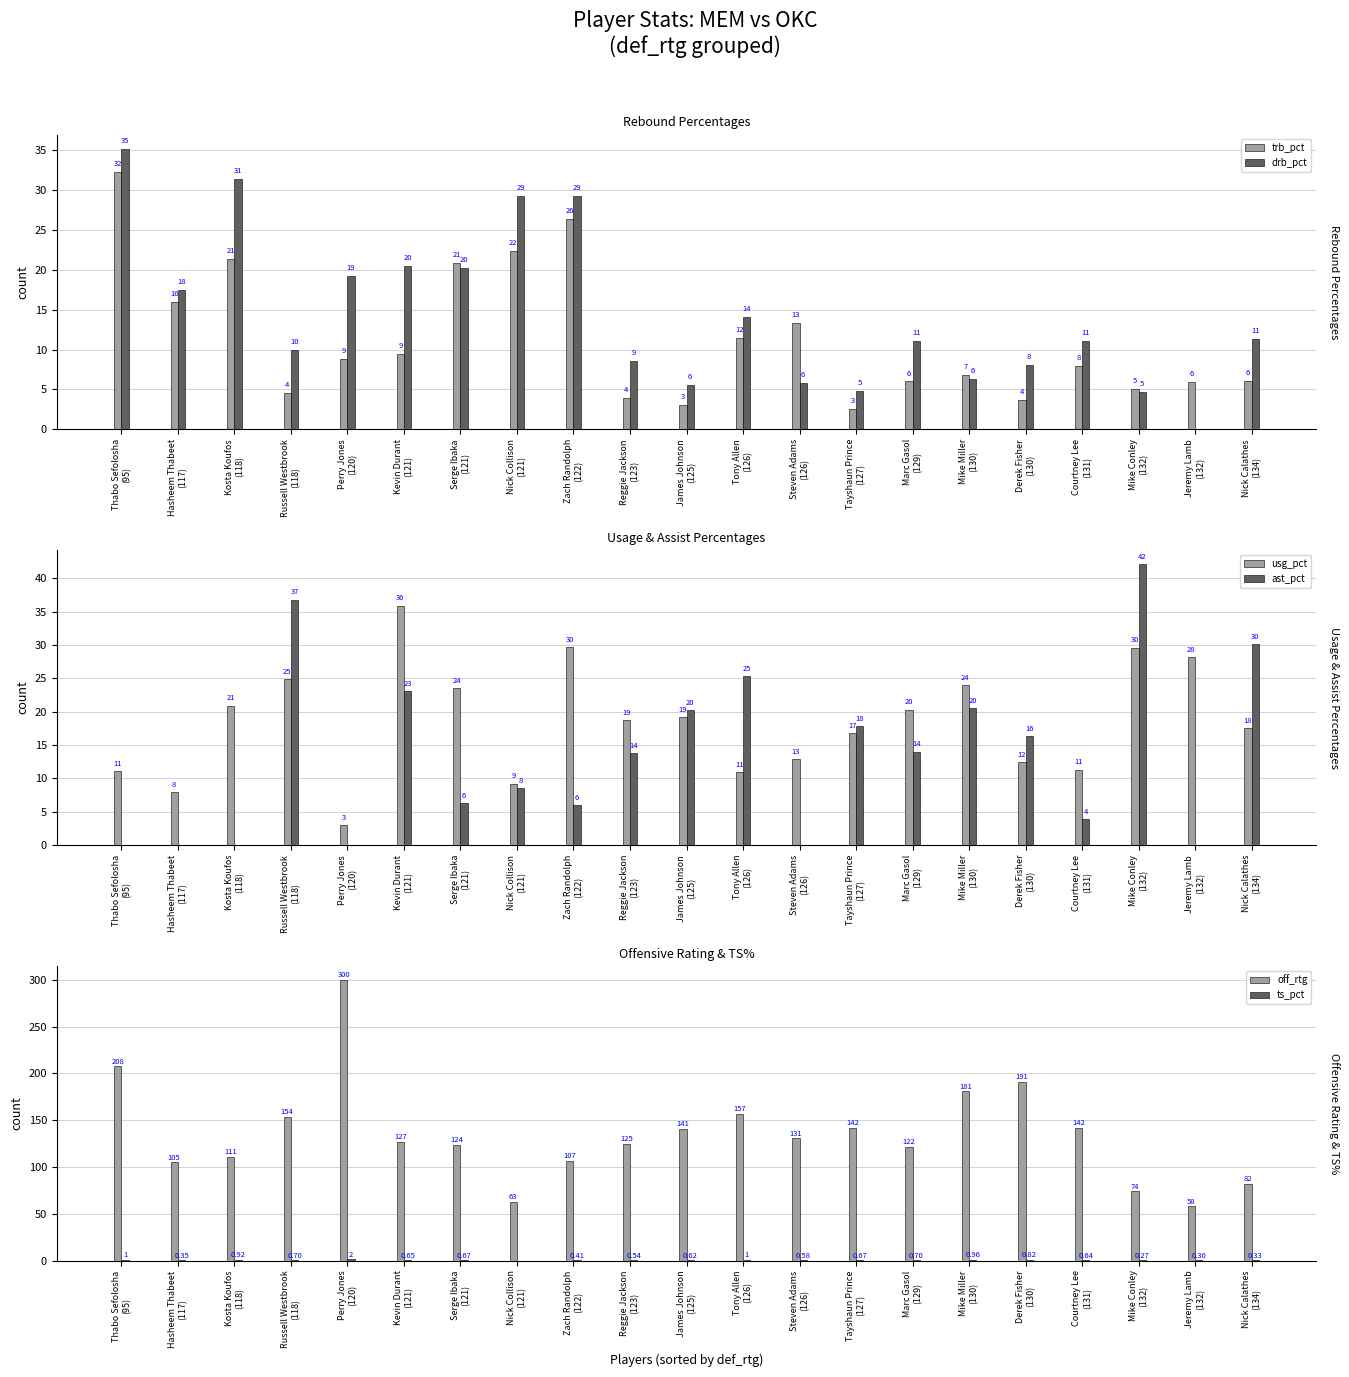

Is it true that ts_pct equals 0.2 at Tayshaun Prince
(127)?

False